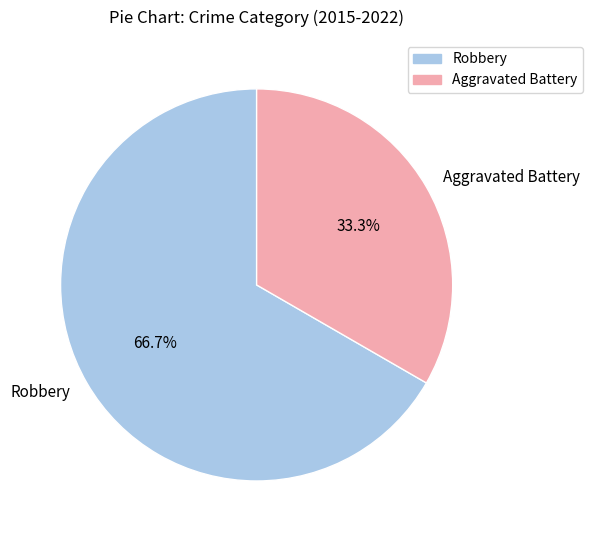

What percentage do Aggravated Battery and Robbery together represent?

100.0%